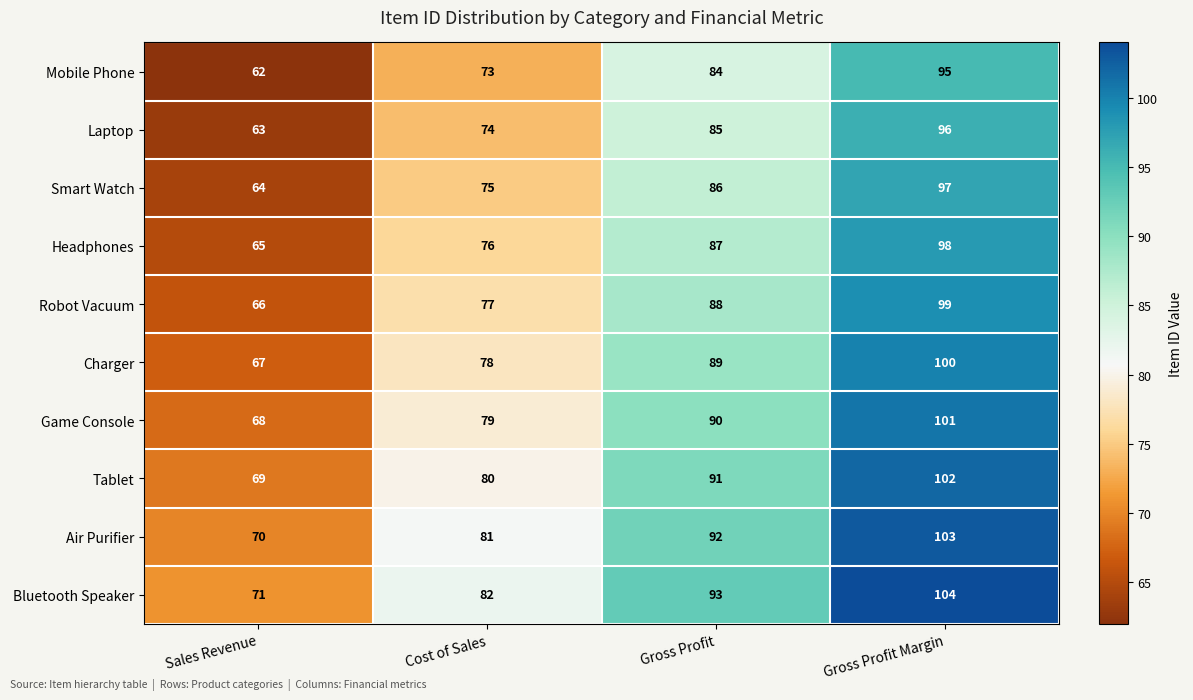

What is the spread (max minus min) of values at Gross Profit Margin?

9